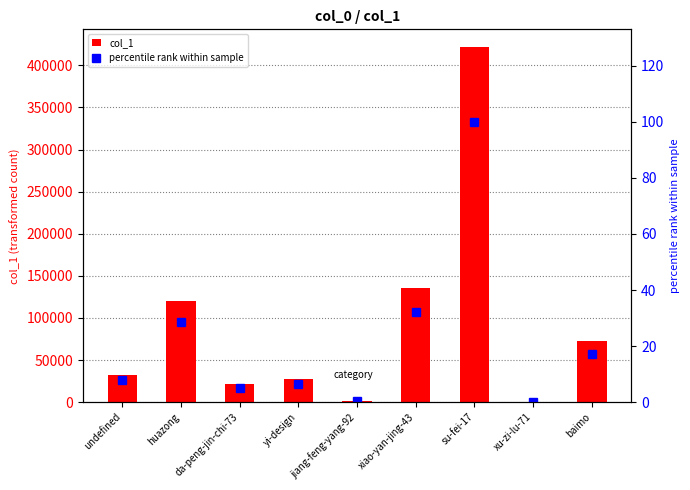

At which label is percentile rank within sample closest to 50?

xiao-yan-jing-43